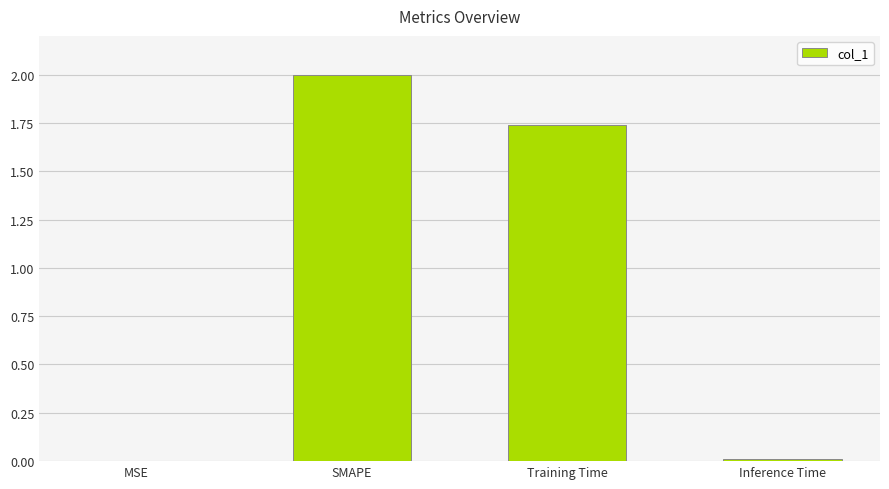

Where does the data first go above 1?

SMAPE